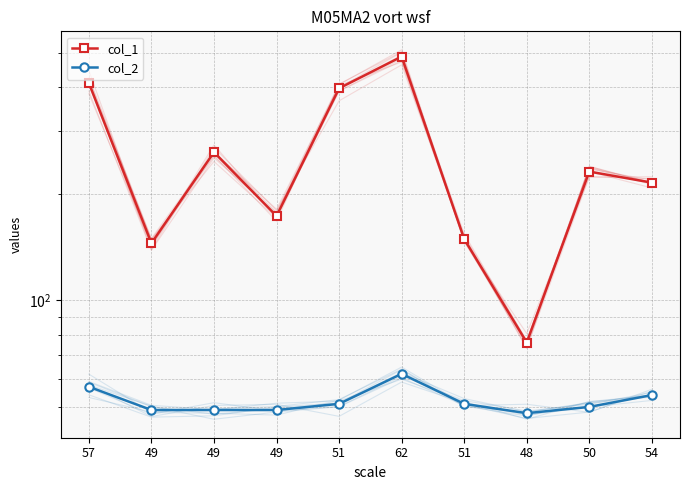

True or false: col_2 has a value of 85 at 51.

False